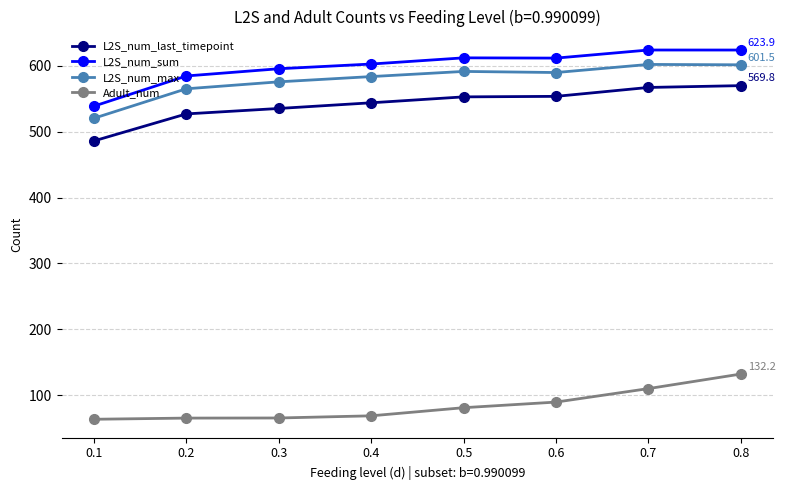

How many values in the L2S_num_sum series are below 611?

4